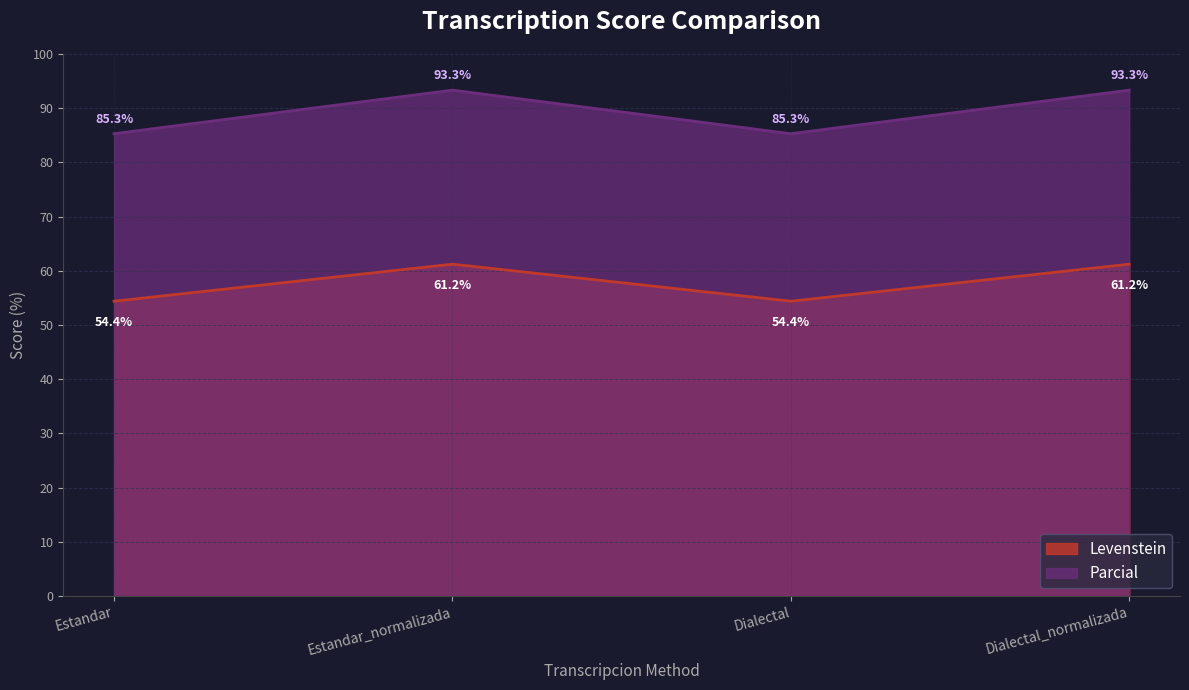

At which category is the sum across all series the highest?

Estandar_normalizada